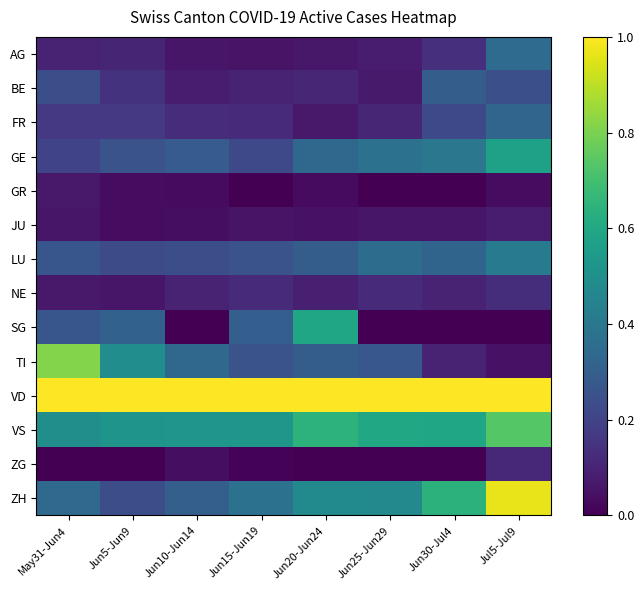

Reading left to right, what are all the values shown in this chart?

AG: May31-Jun4=0.1	Jun5-Jun9=0.1	Jun10-Jun14=0.1	Jun15-Jun19=0.1	Jun20-Jun24=0.1	Jun25-Jun29=0.1	Jun30-Jul4=0.1	Jul5-Jul9=0.3
BE: May31-Jun4=0.2	Jun5-Jun9=0.1	Jun10-Jun14=0.1	Jun15-Jun19=0.1	Jun20-Jun24=0.1	Jun25-Jun29=0.1	Jun30-Jul4=0.3	Jul5-Jul9=0.2
FR: May31-Jun4=0.2	Jun5-Jun9=0.2	Jun10-Jun14=0.1	Jun15-Jun19=0.1	Jun20-Jun24=0.1	Jun25-Jun29=0.1	Jun30-Jul4=0.2	Jul5-Jul9=0.3
GE: May31-Jun4=0.2	Jun5-Jun9=0.3	Jun10-Jun14=0.3	Jun15-Jun19=0.2	Jun20-Jun24=0.3	Jun25-Jun29=0.4	Jun30-Jul4=0.4	Jul5-Jul9=0.6
GR: May31-Jun4=0.1	Jun5-Jun9=0.0	Jun10-Jun14=0.0	Jun15-Jun19=0.0	Jun20-Jun24=0.0	Jun25-Jun29=0.0	Jun30-Jul4=0.0	Jul5-Jul9=0.0
JU: May31-Jun4=0.1	Jun5-Jun9=0.0	Jun10-Jun14=0.0	Jun15-Jun19=0.1	Jun20-Jun24=0.0	Jun25-Jun29=0.1	Jun30-Jul4=0.1	Jul5-Jul9=0.1
LU: May31-Jun4=0.3	Jun5-Jun9=0.2	Jun10-Jun14=0.2	Jun15-Jun19=0.3	Jun20-Jun24=0.3	Jun25-Jun29=0.4	Jun30-Jul4=0.3	Jul5-Jul9=0.4
NE: May31-Jun4=0.1	Jun5-Jun9=0.1	Jun10-Jun14=0.1	Jun15-Jun19=0.1	Jun20-Jun24=0.1	Jun25-Jun29=0.1	Jun30-Jul4=0.1	Jul5-Jul9=0.1
SG: May31-Jun4=0.3	Jun5-Jun9=0.3	Jun10-Jun14=0.0	Jun15-Jun19=0.3	Jun20-Jun24=0.6	Jun25-Jun29=0.0	Jun30-Jul4=0.0	Jul5-Jul9=0.0
TI: May31-Jun4=0.8	Jun5-Jun9=0.5	Jun10-Jun14=0.3	Jun15-Jun19=0.3	Jun20-Jun24=0.3	Jun25-Jun29=0.3	Jun30-Jul4=0.1	Jul5-Jul9=0.0
VD: May31-Jun4=1.0	Jun5-Jun9=1.0	Jun10-Jun14=1.0	Jun15-Jun19=1.0	Jun20-Jun24=1.0	Jun25-Jun29=1.0	Jun30-Jul4=1.0	Jul5-Jul9=1.0
VS: May31-Jun4=0.5	Jun5-Jun9=0.5	Jun10-Jun14=0.5	Jun15-Jun19=0.5	Jun20-Jun24=0.6	Jun25-Jun29=0.6	Jun30-Jul4=0.6	Jul5-Jul9=0.7
ZG: May31-Jun4=0.0	Jun5-Jun9=0.0	Jun10-Jun14=0.0	Jun15-Jun19=0.0	Jun20-Jun24=0.0	Jun25-Jun29=0.0	Jun30-Jul4=0.0	Jul5-Jul9=0.1
ZH: May31-Jun4=0.3	Jun5-Jun9=0.2	Jun10-Jun14=0.3	Jun15-Jun19=0.4	Jun20-Jun24=0.5	Jun25-Jun29=0.5	Jun30-Jul4=0.6	Jul5-Jul9=1.0